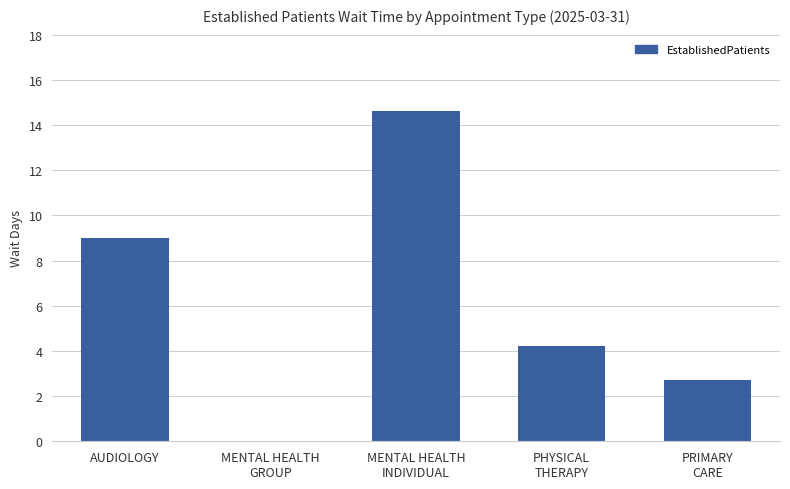

What is the change in value from PHYSICAL
THERAPY to PRIMARY
CARE?

-1.5